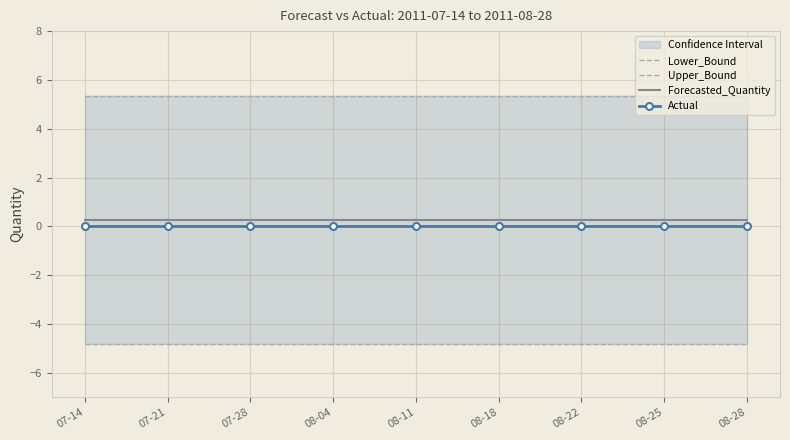

The Forecasted_Quantity series shows 0.4 at 07-28. True or false?

False